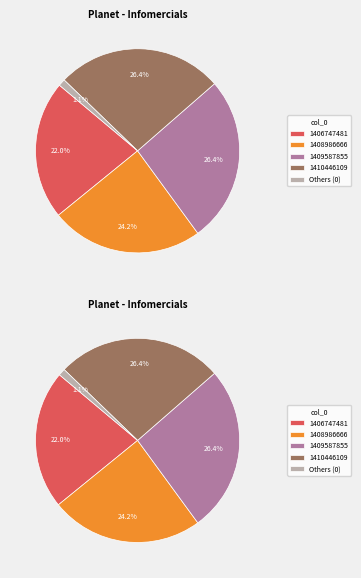

True or false: 1397157094 accounts for 1% of the total.

False